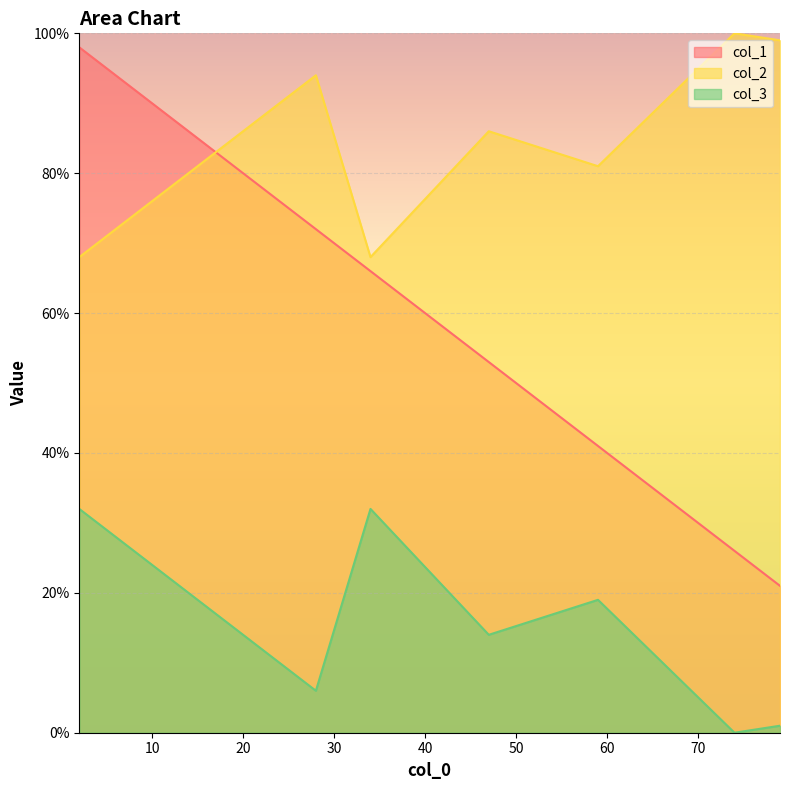

Is it true that col_1 equals 115 at 28?

False